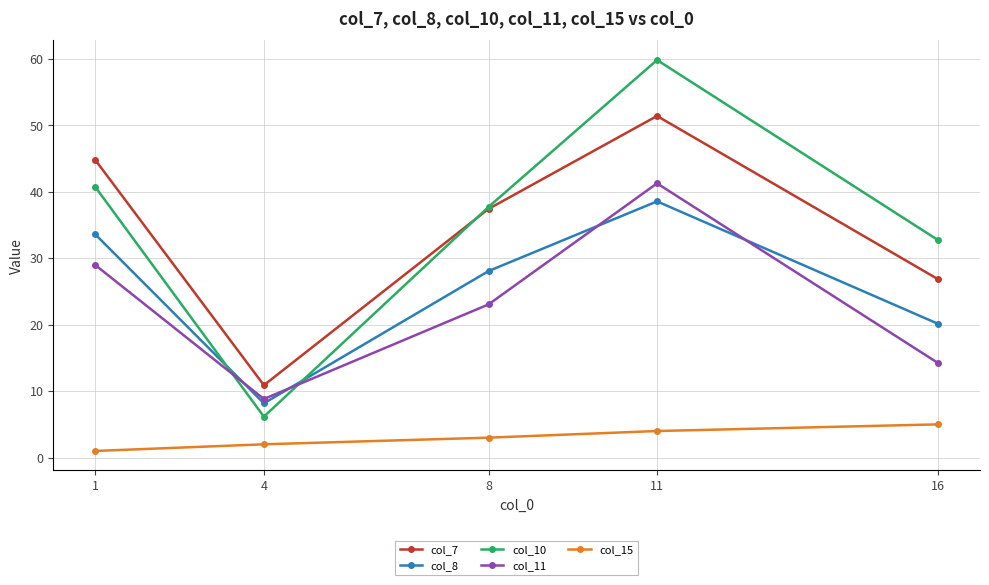

True or false: col_7 has a value of 79.8 at 1.

False